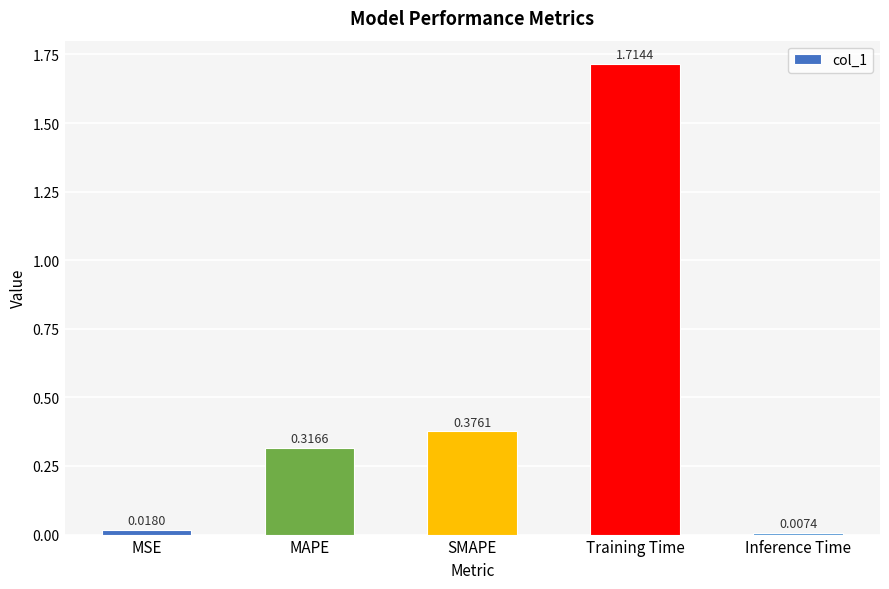

Does the chart contain any negative values?

No